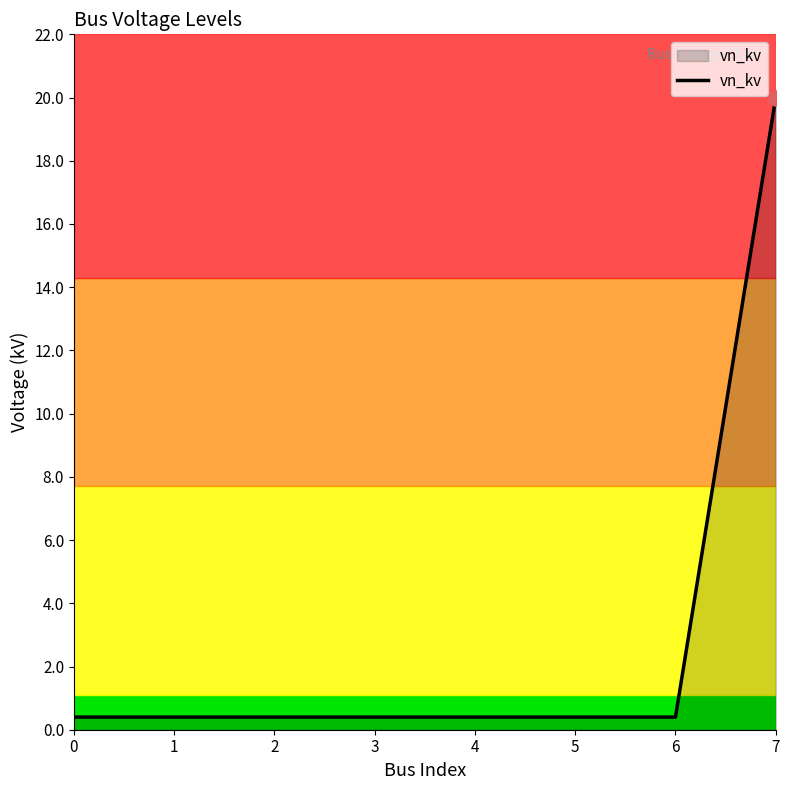

What is the average value?

2.9